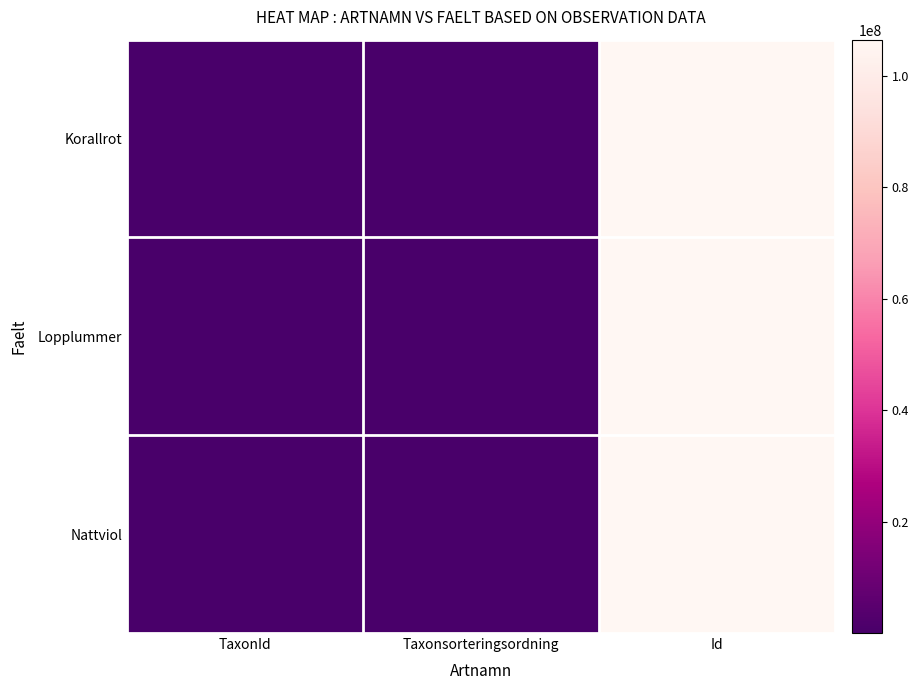

Which has a higher value, Id or TaxonId?

Id